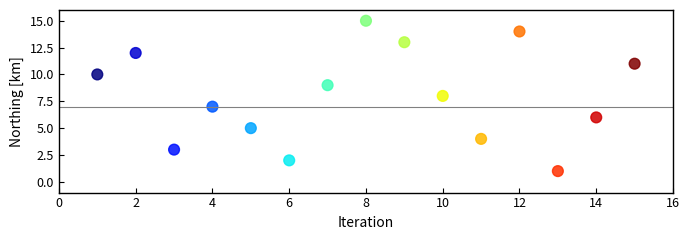

What is the range of X values (max minus min)?

14